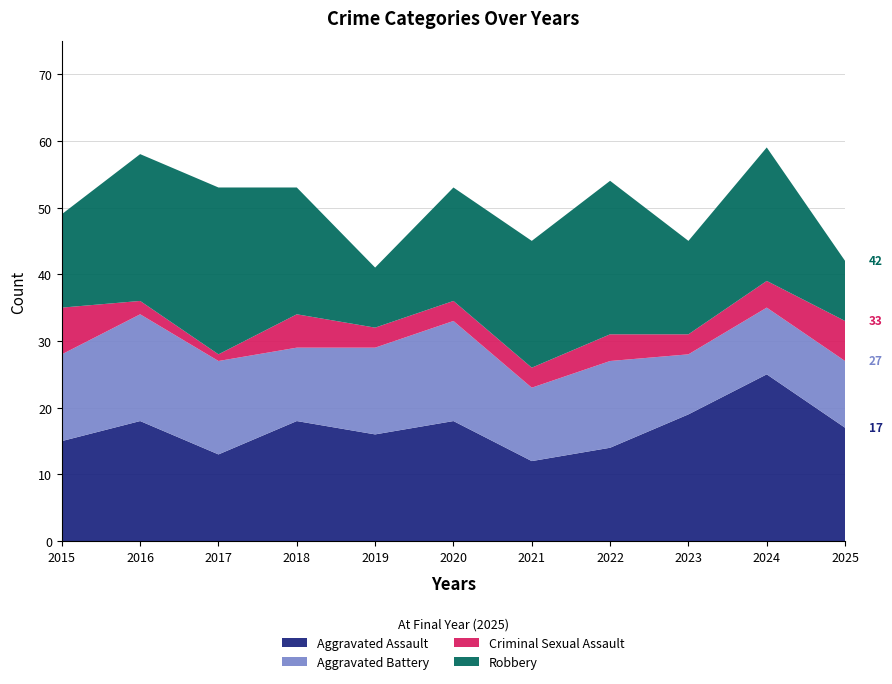

Reading left to right, what are all the values shown in this chart?

Aggravated Assault: 2015=15	2016=18	2017=13	2018=18	2019=16	2020=18	2021=12	2022=14	2023=19	2024=25	2025=17
Aggravated Battery: 2015=13	2016=16	2017=14	2018=11	2019=13	2020=15	2021=11	2022=13	2023=9	2024=10	2025=10
Criminal Sexual Assault: 2015=7	2016=2	2017=1	2018=5	2019=3	2020=3	2021=3	2022=4	2023=3	2024=4	2025=6
Robbery: 2015=14	2016=22	2017=25	2018=19	2019=9	2020=17	2021=19	2022=23	2023=14	2024=20	2025=9